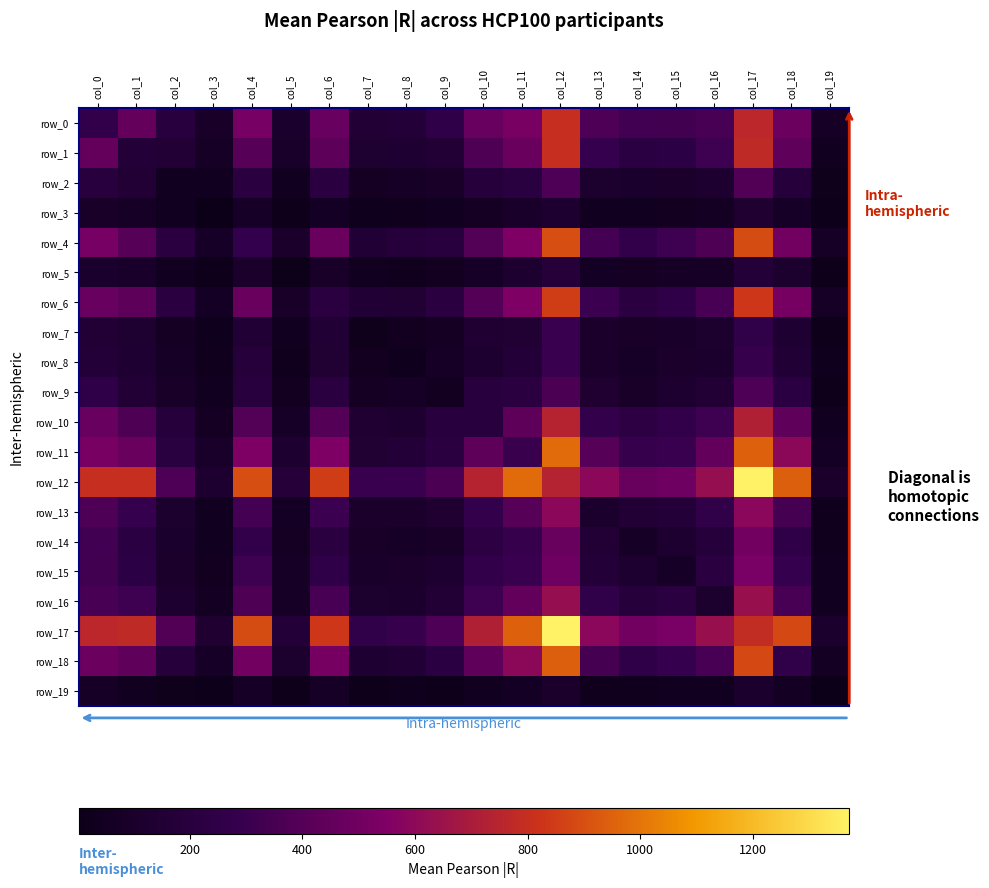

Count the number of categories in the chart.

20